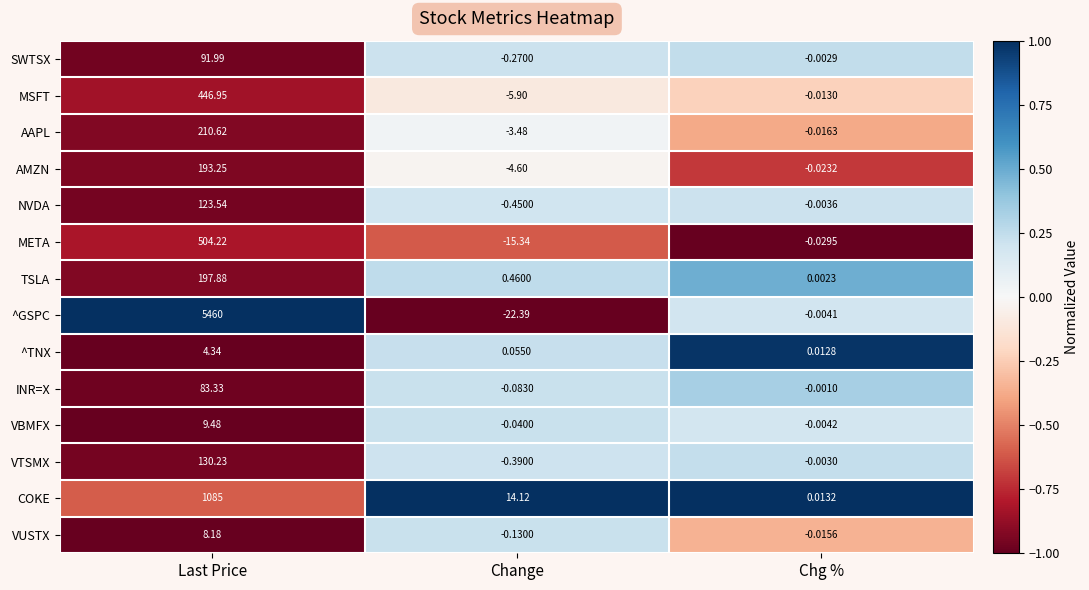

Rank the series by their maximum value, from lowest to highest.

^TNX, VUSTX, VBMFX, INR=X, SWTSX, NVDA, VTSMX, AMZN, TSLA, AAPL, MSFT, META, COKE, ^GSPC